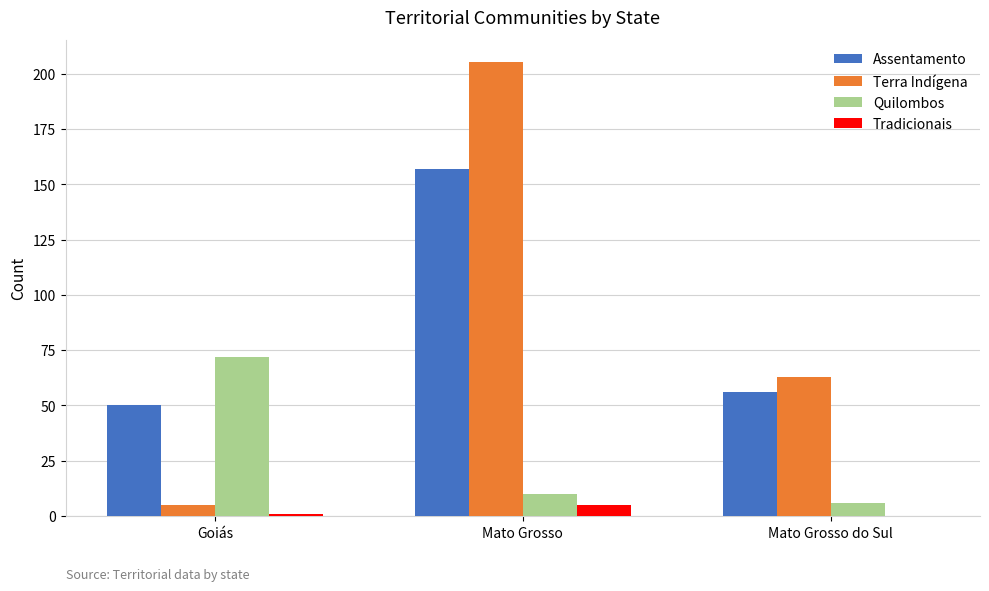

Are the bars horizontal?

No